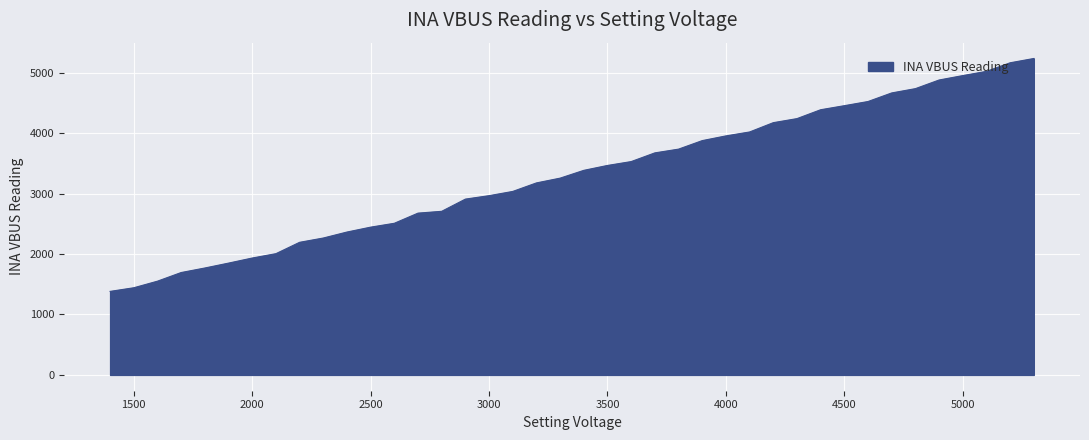

What is the difference between the maximum and minimum values?

3854